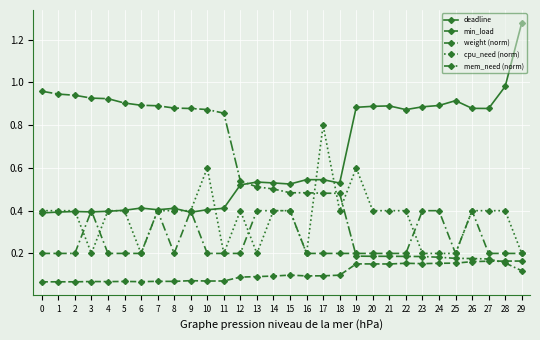

Count the number of data series in this chart.

5